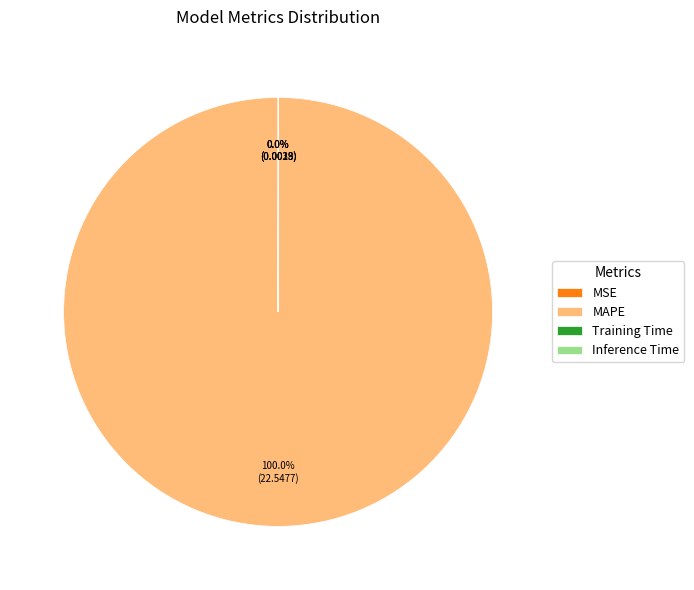

Which slice is the largest?

MAPE